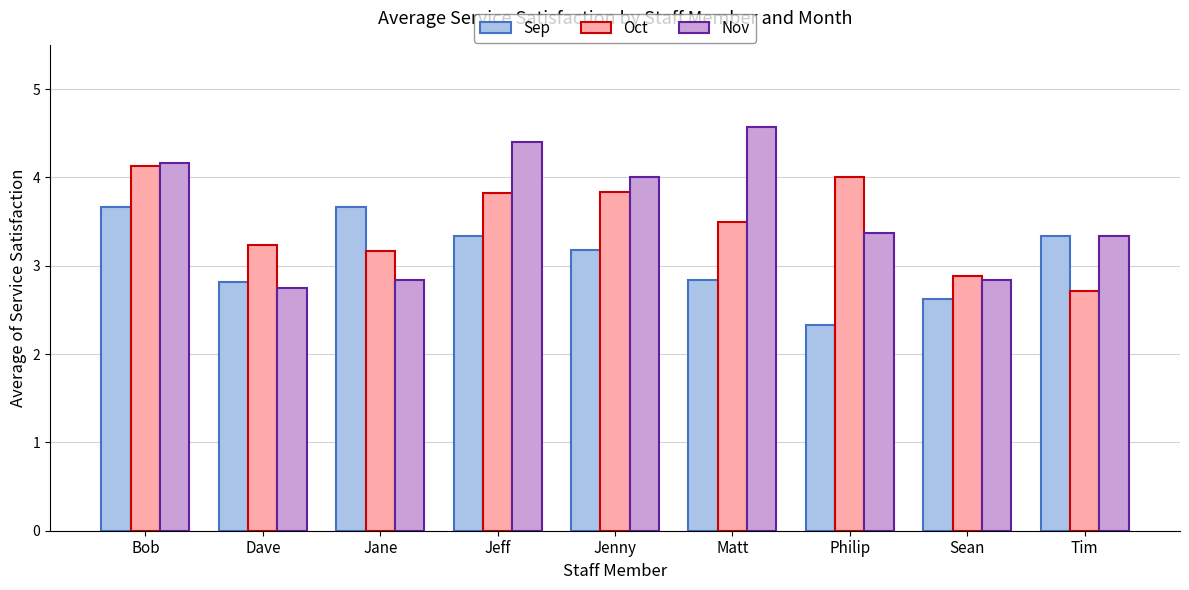

What is the label of the 2nd bar from the left?

Dave